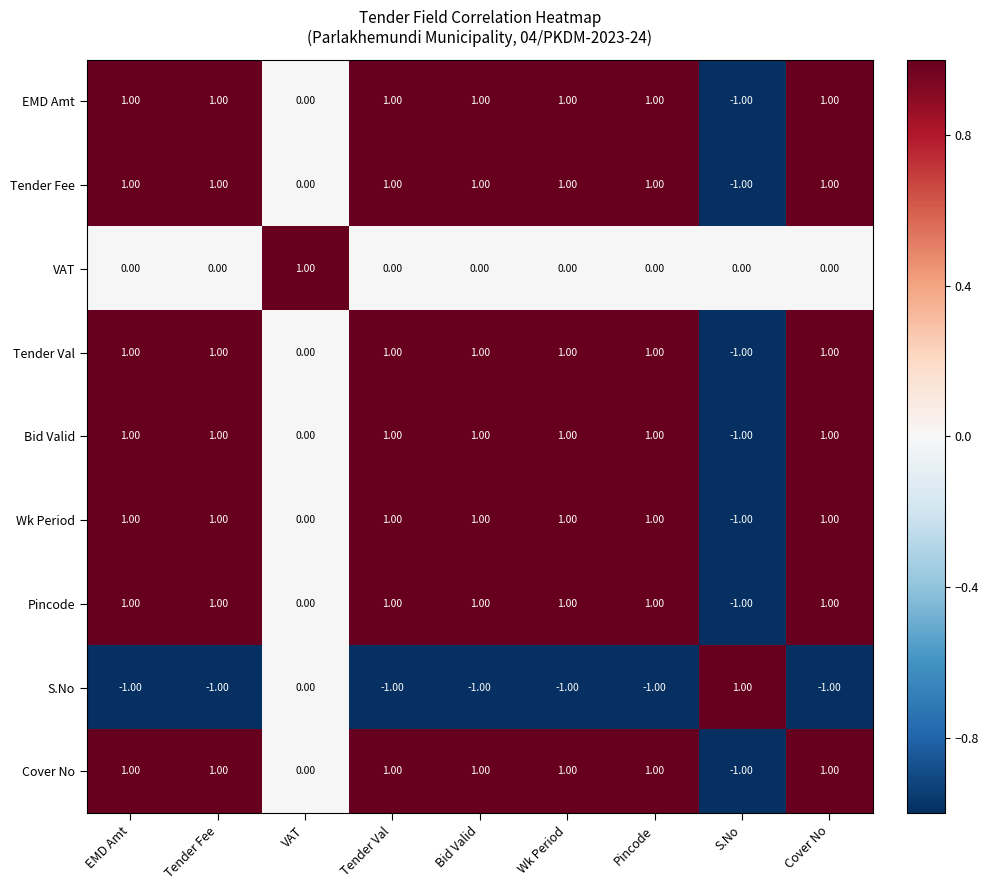

Where is Bid Valid nearest to the value 0?

VAT